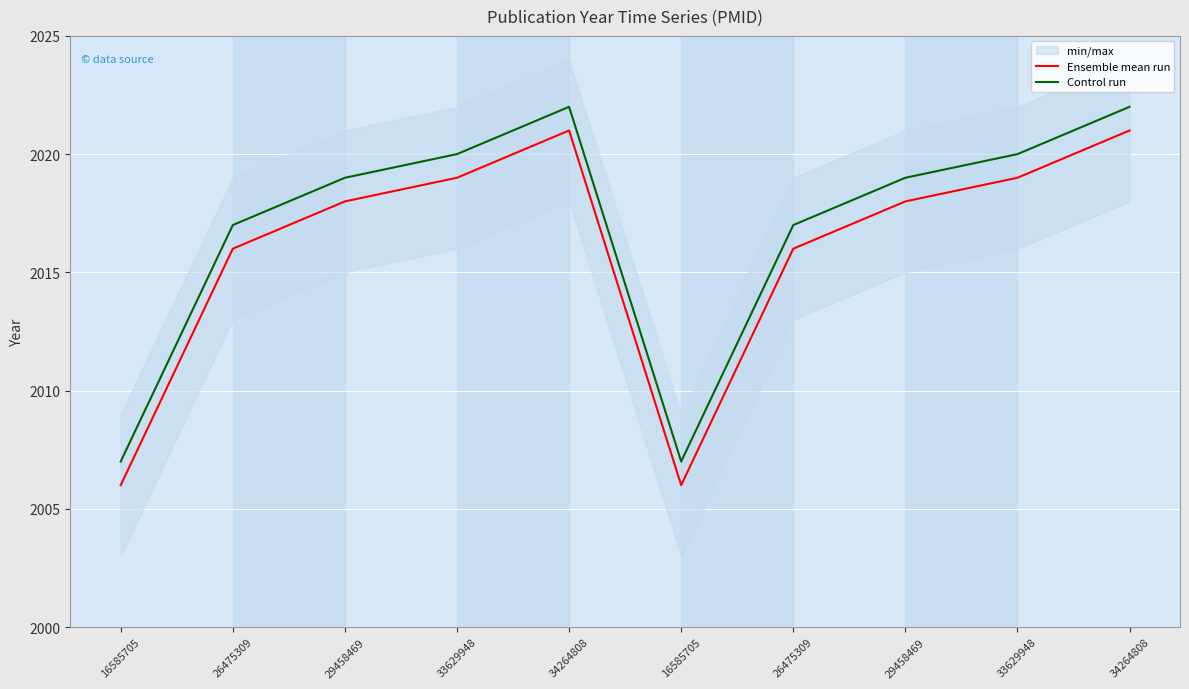

Rank the series by their average value, from highest to lowest.

Control run, Ensemble mean run